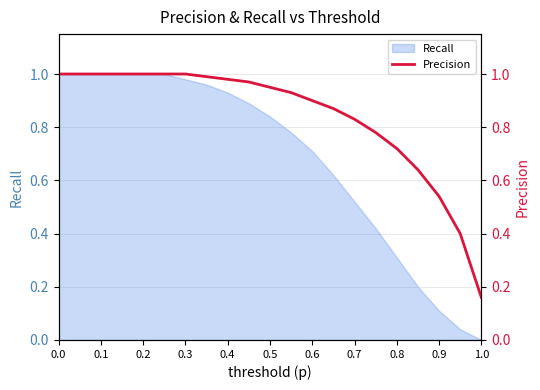

What is the label of the 3rd point from the left?

0.1